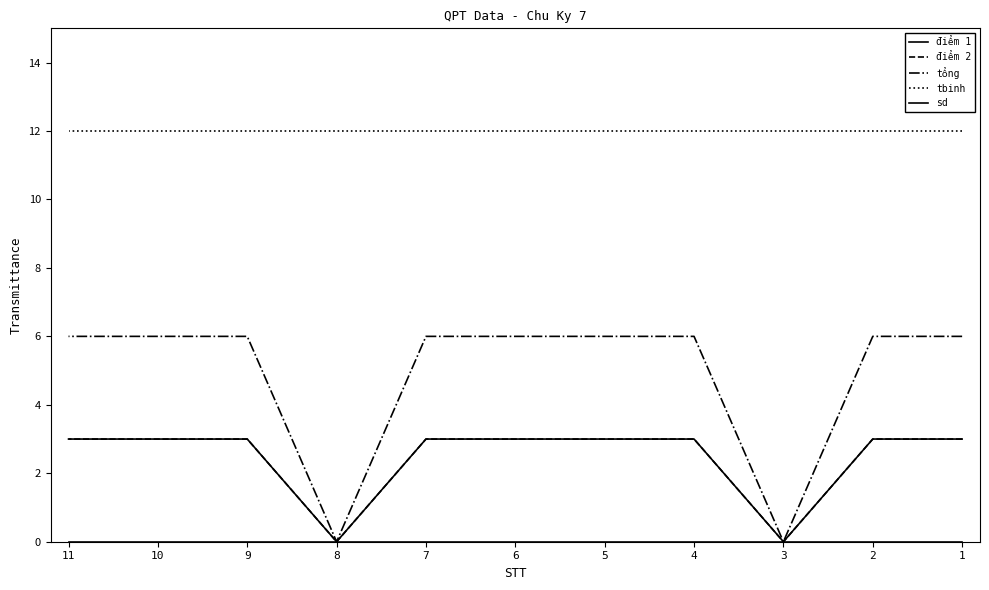

What is the difference between the maximum and minimum values in the tổng series?

6